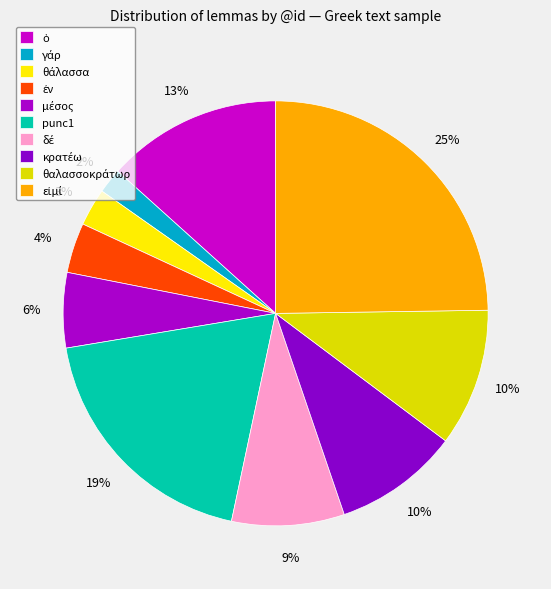

Which slice is the largest?

εἰμί